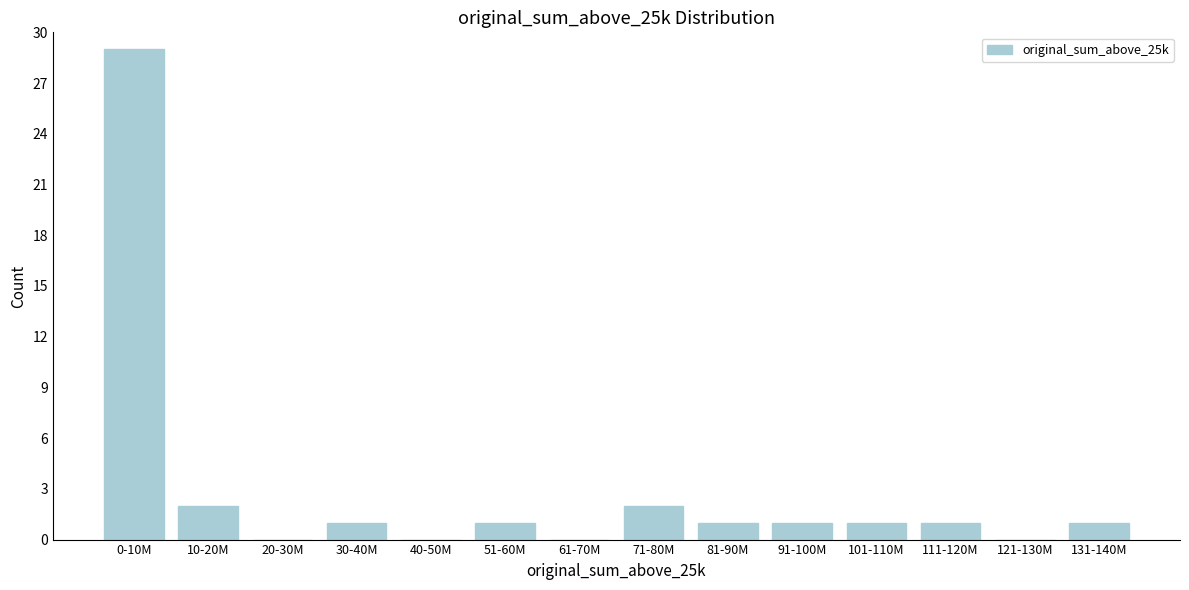

Reading right to left, transcribe all the data shown in this chart.

131-140M=1	121-130M=0	111-120M=1	101-110M=1	91-100M=1	81-90M=1	71-80M=2	61-70M=0	51-60M=1	40-50M=0	30-40M=1	20-30M=0	10-20M=2	0-10M=29